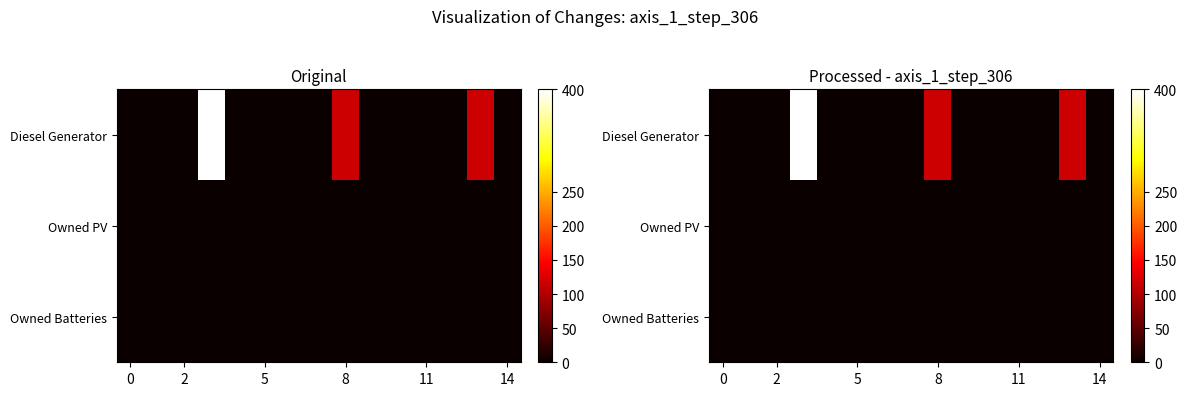

Which series has the widest spread of values?

row_0